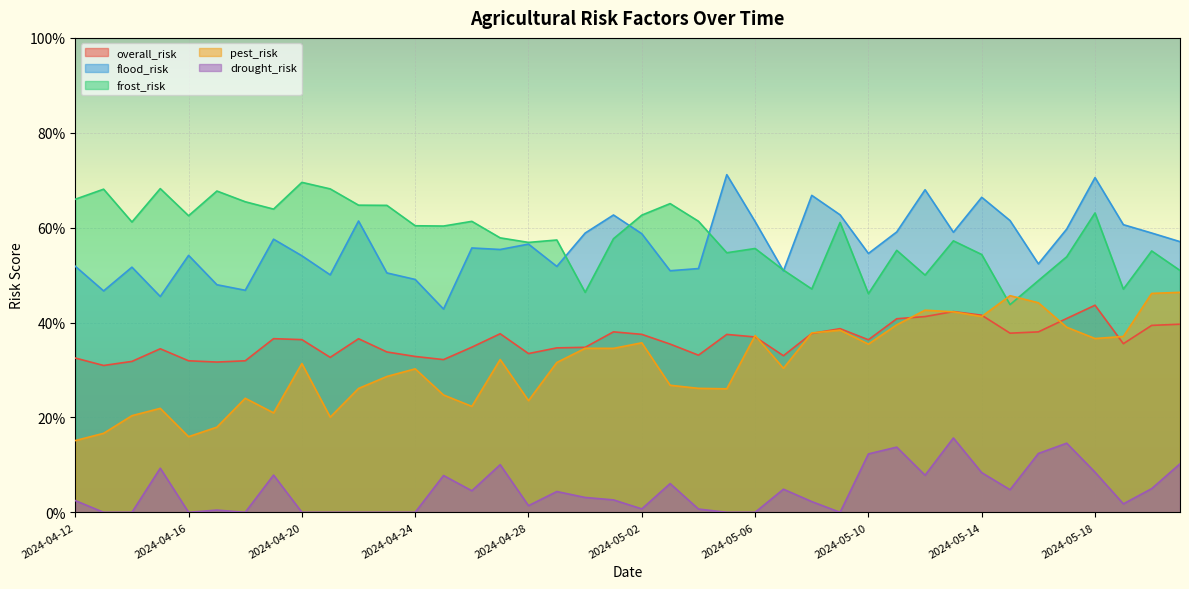

What is the average value of the overall_risk series?

0.4